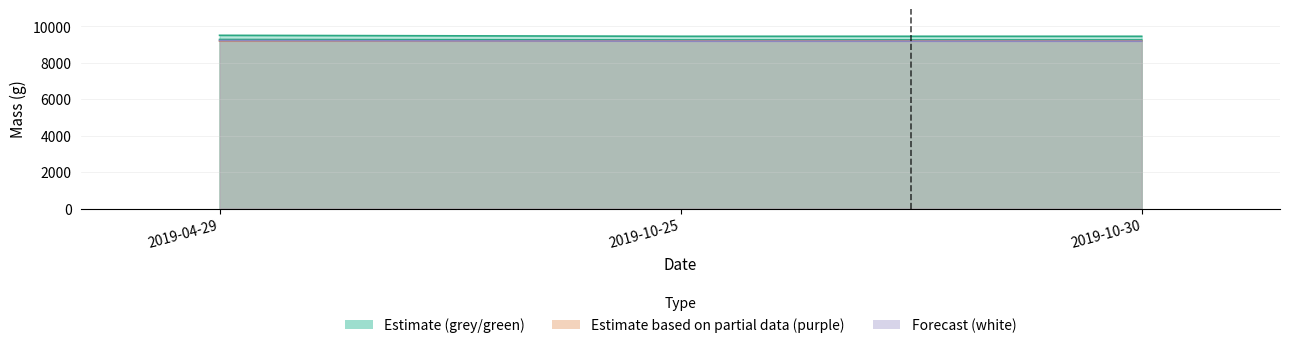

What is the smallest value displayed?

9185